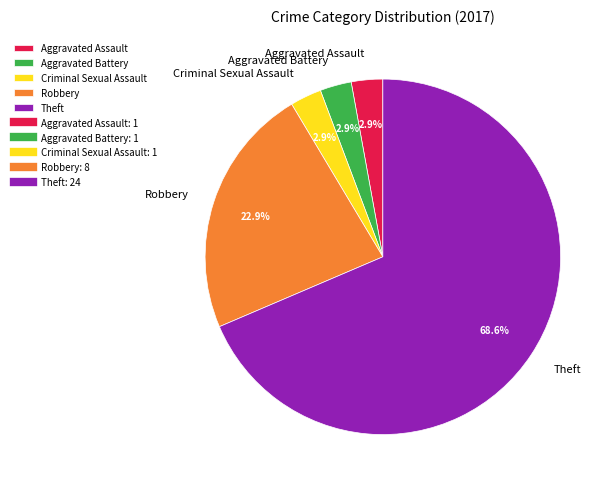

How many segments does this pie chart have?

5